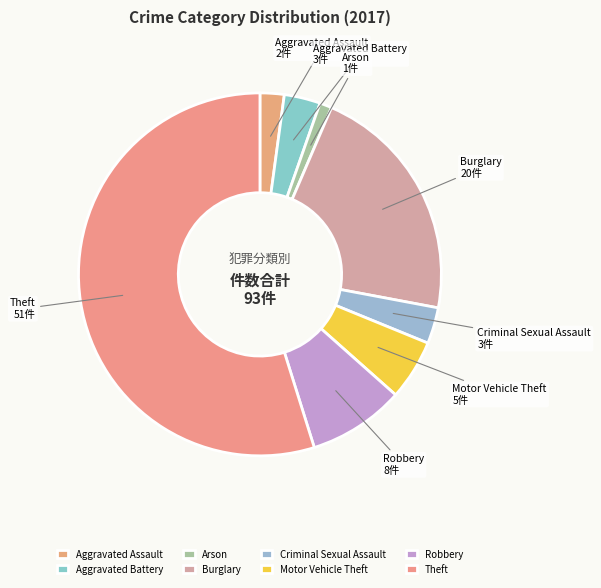

Is it true that Motor Vehicle Theft is 5% of the pie?

True